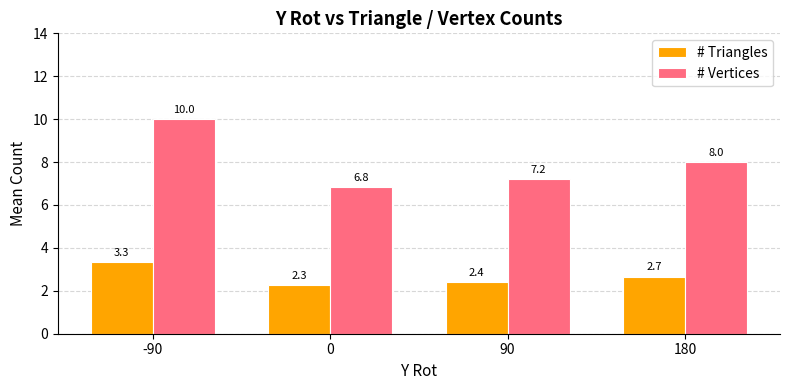

What are all the series names shown in the legend?

# Triangles, # Vertices